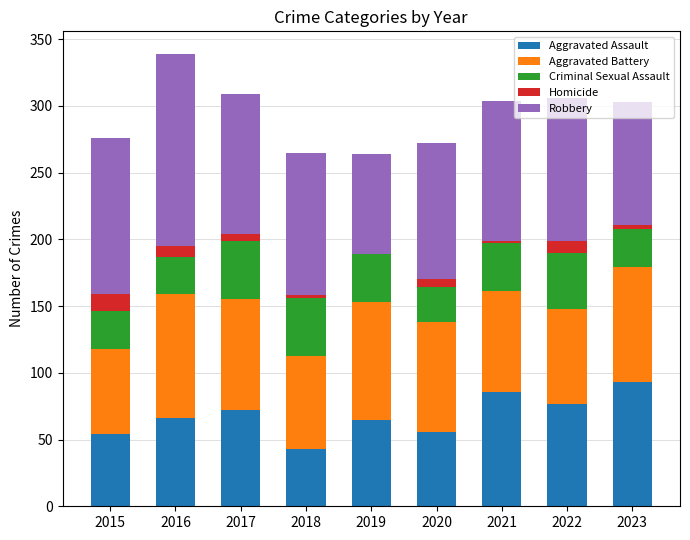

What is the highest value of the Aggravated Assault series?

93